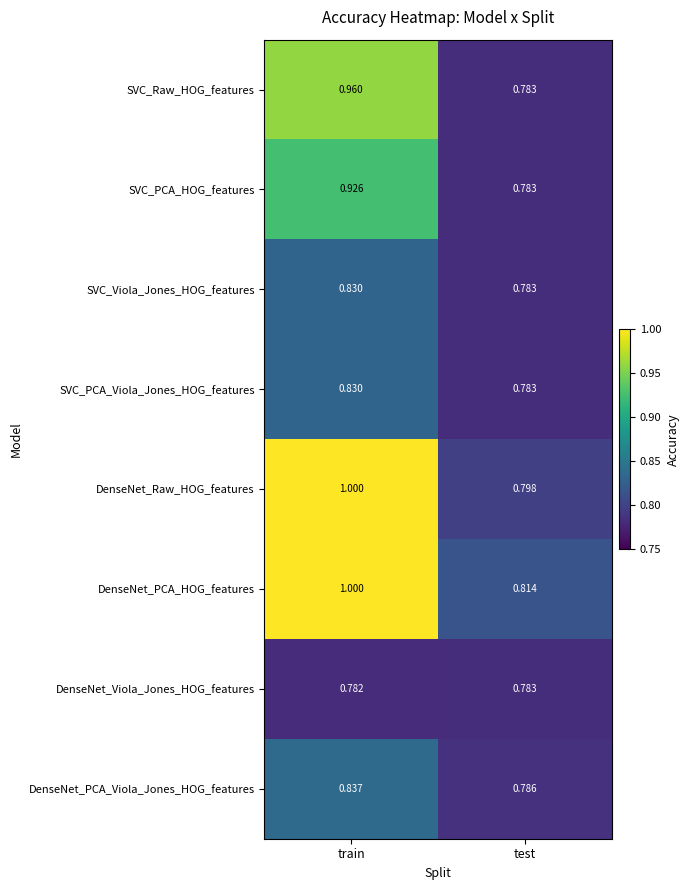

How many data points does each series have?

2